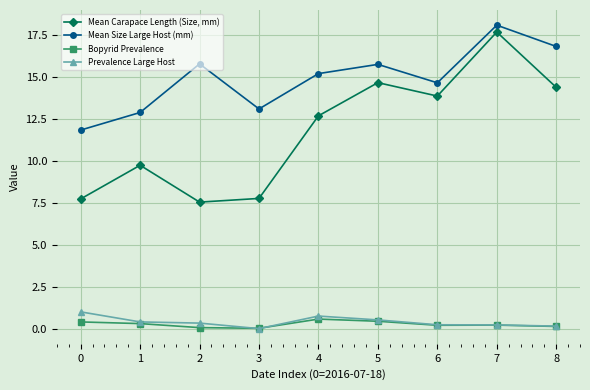

The Mean Carapace Length (Size, mm) series shows 3.0 at 2. True or false?

False